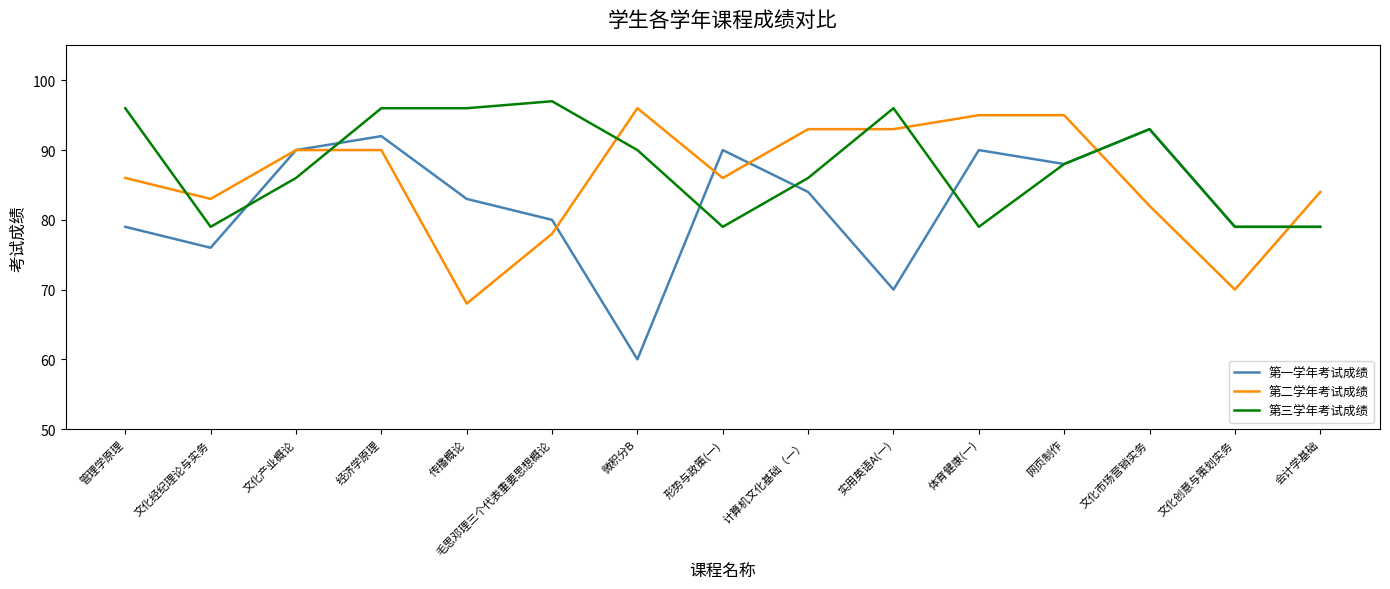

What is the spread (max minus min) of values at 实用英语A(一)?

26